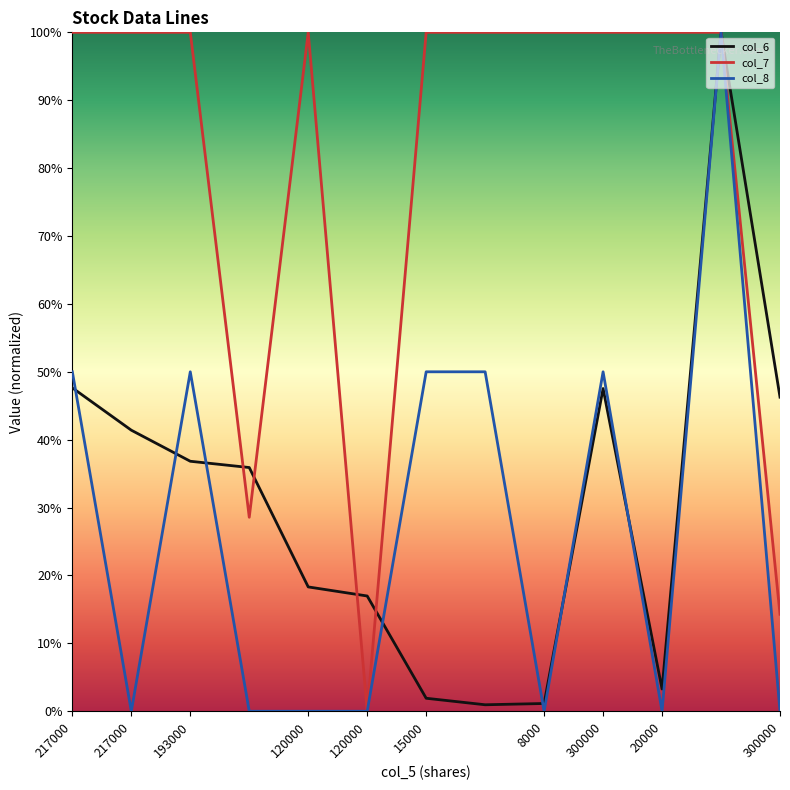

How many interior local peaks does the col_8 series have?

3